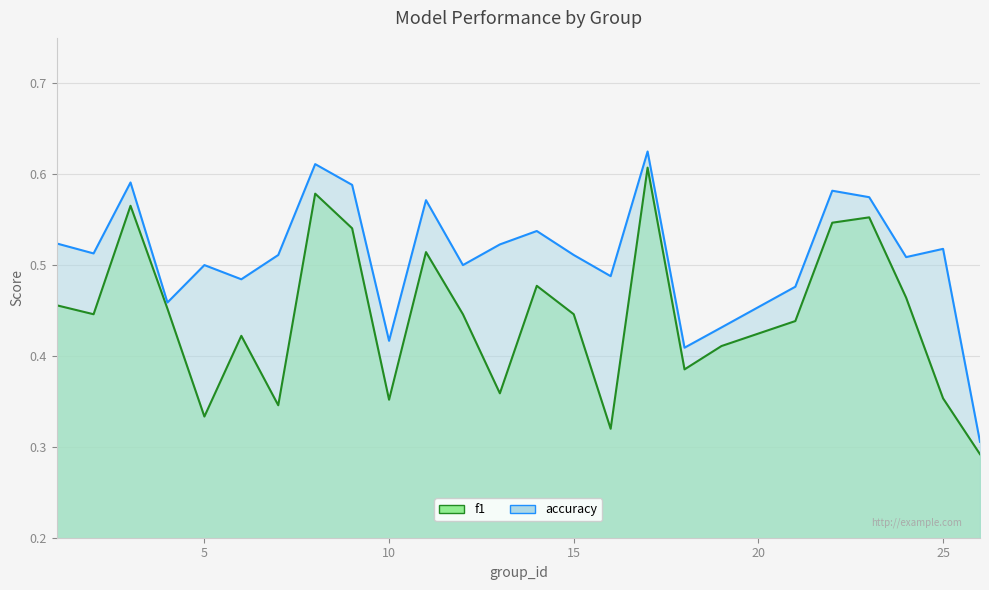

True or false: f1 and accuracy intersect in this chart.

False